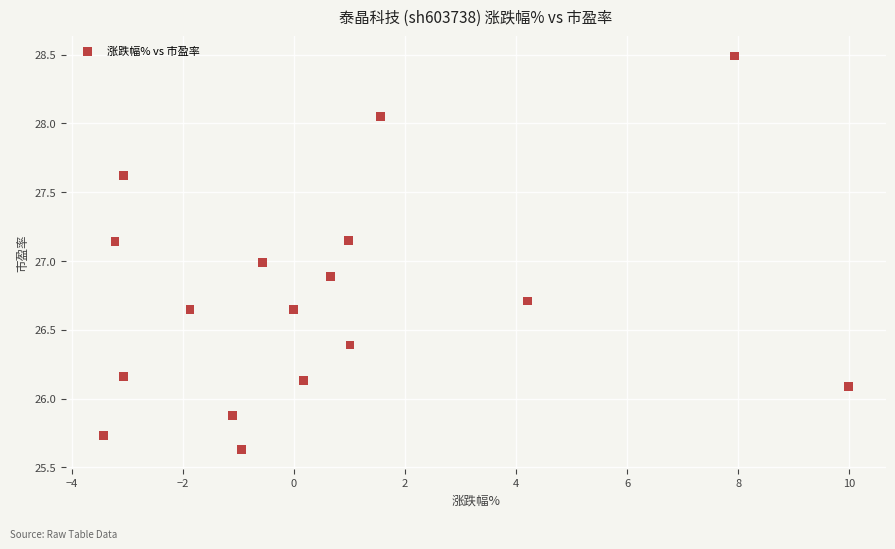

What is the range of X values (max minus min)?

13.4